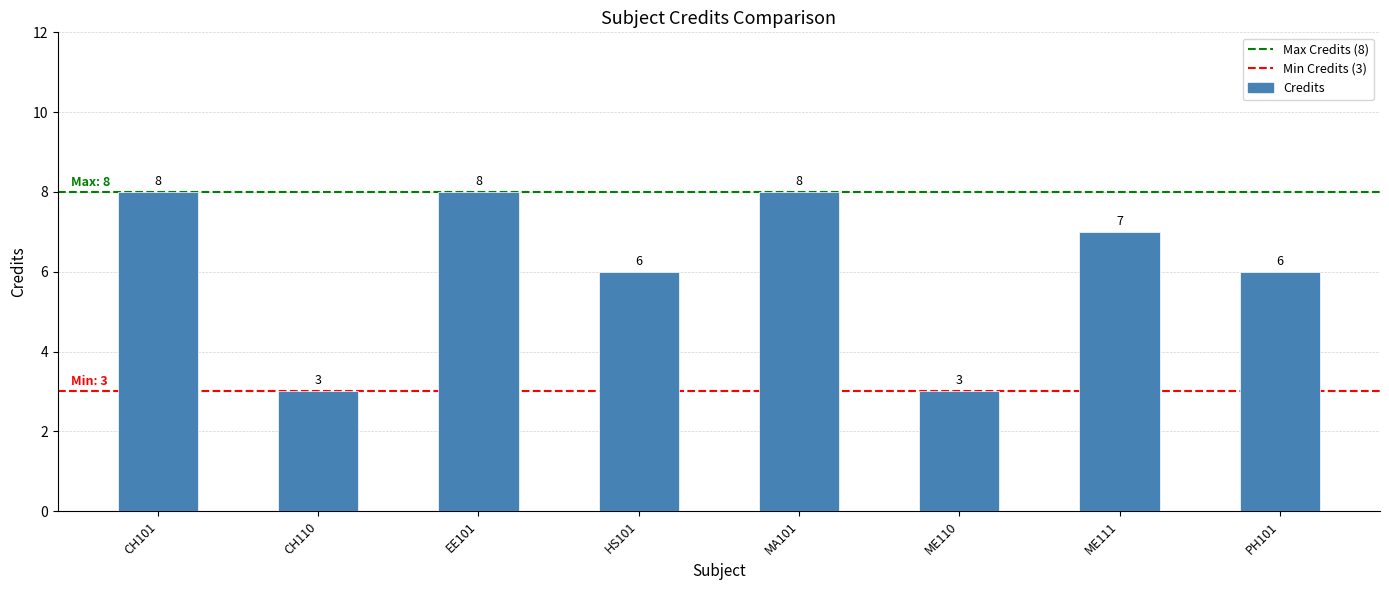

True or false: the data shows 3 at CH110.

True